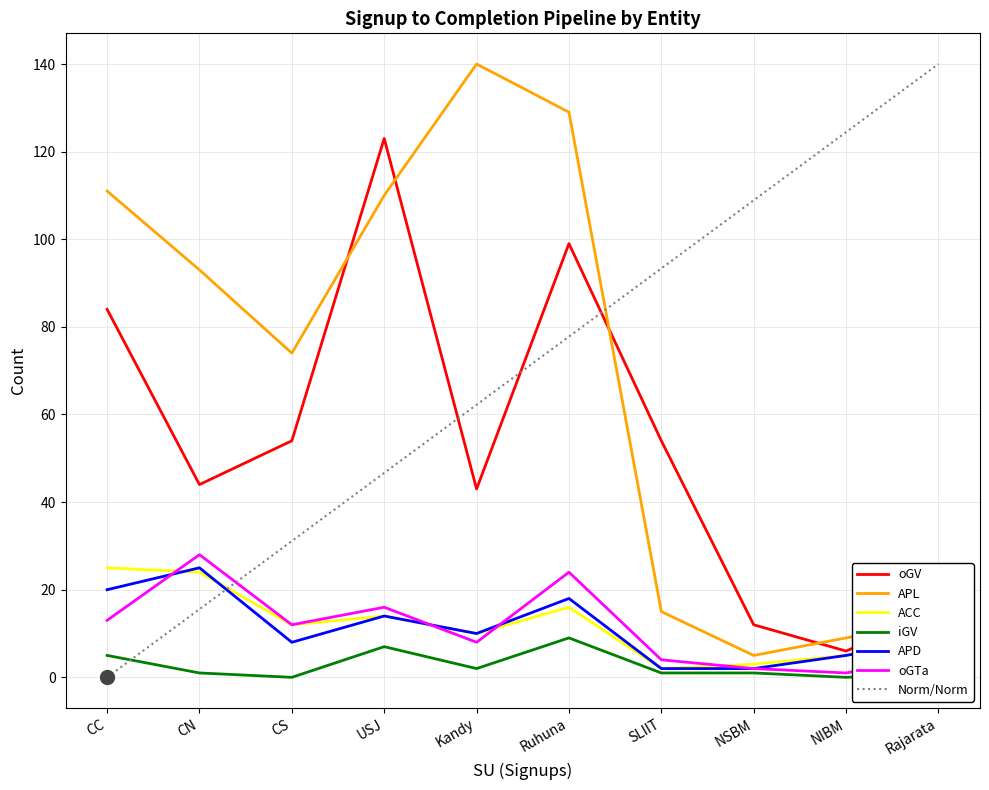

Is it true that ACC equals 8.0 at Rajarata?

True